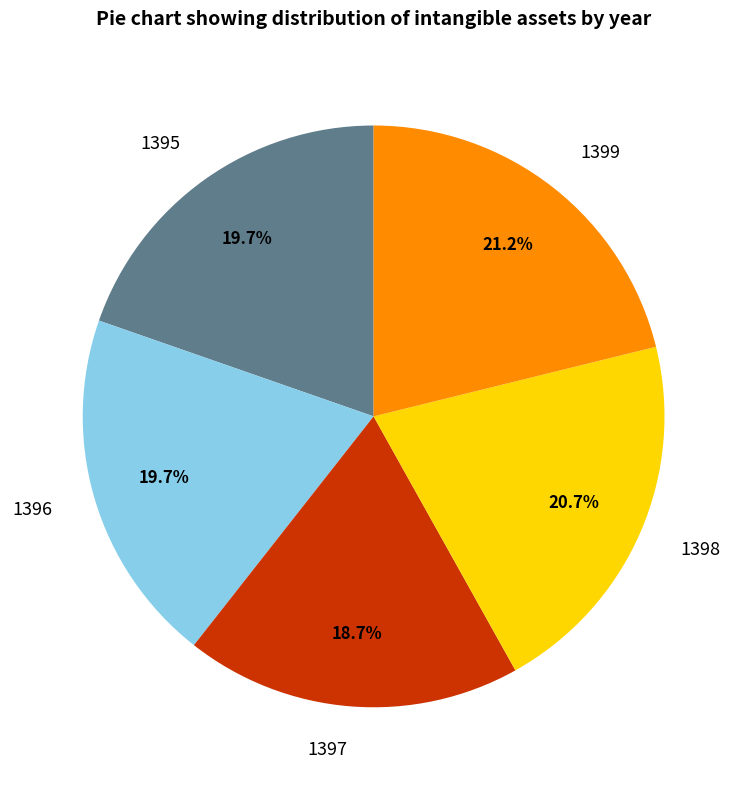

Which category has the smallest portion of the pie?

1397